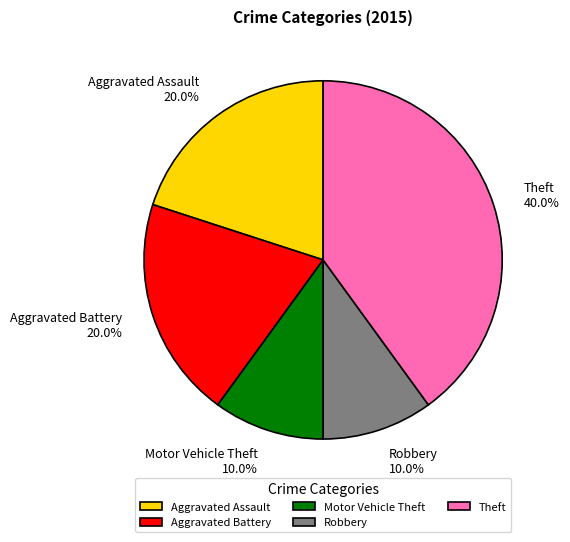

Does any single category account for the majority?

No